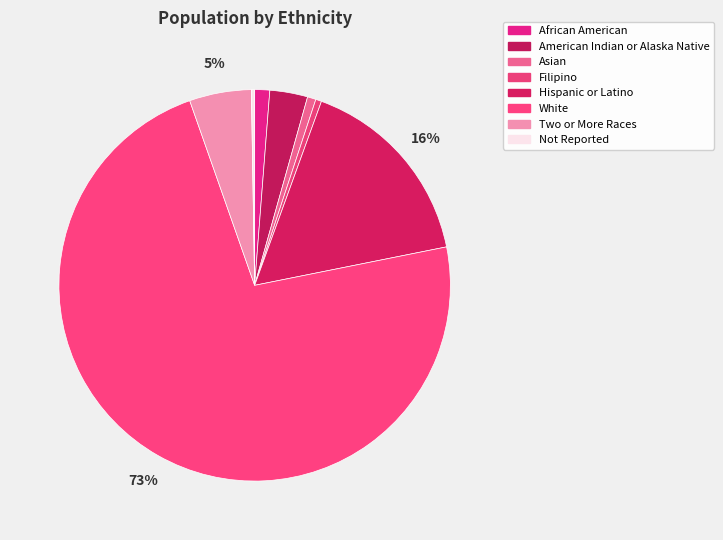

Is it true that Hispanic or Latino is 16% of the pie?

True